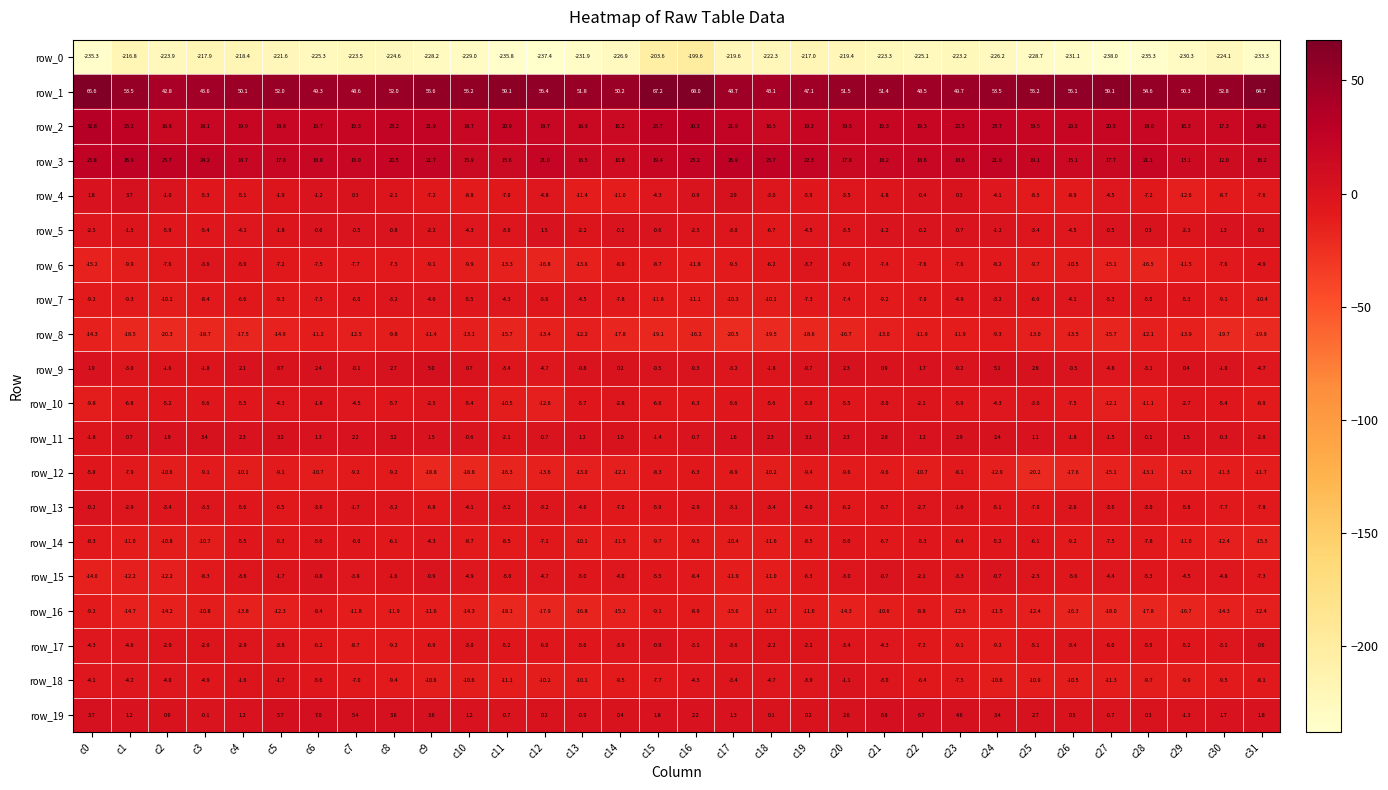

Reading left to right, what are all the values shown in this chart?

row_0: c0=-235.3	c1=-216.8	c2=-223.9	c3=-217.9	c4=-218.4	c5=-221.6	c6=-225.3	c7=-223.5	c8=-224.6	c9=-228.2	c10=-229.0	c11=-235.8	c12=-237.4	c13=-231.9	c14=-226.9	c15=-203.6	c16=-199.6	c17=-219.6	c18=-222.3	c19=-217.0	c20=-219.4	c21=-223.3	c22=-225.1	c23=-223.2	c24=-226.2	c25=-228.7	c26=-231.1	c27=-238.0	c28=-235.3	c29=-230.3	c30=-224.1	c31=-233.3
row_1: c0=66.6	c1=53.5	c2=42.8	c3=45.6	c4=50.1	c5=52.0	c6=49.3	c7=48.6	c8=52.0	c9=55.6	c10=55.2	c11=59.1	c12=56.4	c13=51.8	c14=50.2	c15=67.2	c16=68.0	c17=48.7	c18=43.1	c19=47.1	c20=51.5	c21=51.4	c22=48.5	c23=49.7	c24=53.5	c25=55.2	c26=56.1	c27=59.1	c28=54.6	c29=50.3	c30=52.8	c31=64.7
row_2: c0=32.8	c1=25.2	c2=16.8	c3=18.1	c4=19.9	c5=18.8	c6=19.7	c7=19.3	c8=23.2	c9=21.9	c10=18.7	c11=20.9	c12=18.7	c13=16.9	c14=16.2	c15=25.7	c16=30.2	c17=21.9	c18=16.5	c19=19.2	c20=19.5	c21=19.3	c22=19.3	c23=20.5	c24=23.7	c25=19.5	c26=20.0	c27=20.0	c28=18.0	c29=16.3	c30=17.3	c31=24.0
row_3: c0=25.8	c1=26.9	c2=25.7	c3=24.2	c4=18.7	c5=17.8	c6=18.8	c7=18.0	c8=20.5	c9=21.7	c10=15.9	c11=15.6	c12=21.0	c13=16.5	c14=10.8	c15=19.4	c16=23.2	c17=26.9	c18=25.7	c19=22.3	c20=17.8	c21=18.2	c22=18.6	c23=18.6	c24=21.9	c25=19.1	c26=15.1	c27=17.7	c28=21.1	c29=13.1	c30=12.0	c31=16.2
row_4: c0=1.8	c1=3.7	c2=-1.0	c3=-5.3	c4=-5.1	c5=-1.9	c6=-1.2	c7=0.3	c8=-2.1	c9=-7.2	c10=-8.8	c11=-7.0	c12=-4.8	c13=-11.4	c14=-11.0	c15=-4.3	c16=-0.9	c17=2.9	c18=-3.0	c19=-5.9	c20=-3.5	c21=-1.8	c22=-0.4	c23=0.3	c24=-4.1	c25=-8.5	c26=-8.9	c27=-4.5	c28=-7.2	c29=-12.6	c30=-8.7	c31=-7.6
row_5: c0=-2.5	c1=-1.5	c2=-5.9	c3=-5.4	c4=-4.1	c5=-1.8	c6=-0.6	c7=-0.5	c8=-0.8	c9=-2.2	c10=-4.3	c11=-3.0	c12=1.5	c13=-2.2	c14=-0.1	c15=-0.6	c16=-2.5	c17=-3.0	c18=-6.7	c19=-4.5	c20=-3.5	c21=-1.2	c22=-0.2	c23=-0.7	c24=-1.2	c25=-3.4	c26=-4.5	c27=-0.5	c28=0.3	c29=-2.3	c30=1.3	c31=0.1
row_6: c0=-15.2	c1=-9.9	c2=-7.6	c3=-3.6	c4=-5.9	c5=-7.2	c6=-7.5	c7=-7.7	c8=-7.5	c9=-9.1	c10=-9.9	c11=-13.3	c12=-16.8	c13=-13.6	c14=-8.9	c15=-8.7	c16=-11.8	c17=-9.5	c18=-6.2	c19=-3.7	c20=-6.9	c21=-7.4	c22=-7.6	c23=-7.6	c24=-8.2	c25=-9.7	c26=-10.5	c27=-15.1	c28=-16.5	c29=-11.5	c30=-7.6	c31=-4.9
row_7: c0=-9.2	c1=-9.3	c2=-10.1	c3=-8.4	c4=-6.6	c5=-9.3	c6=-7.5	c7=-6.0	c8=-3.2	c9=-4.6	c10=-5.5	c11=-4.3	c12=-5.6	c13=-4.5	c14=-7.8	c15=-11.8	c16=-11.1	c17=-10.3	c18=-10.1	c19=-7.3	c20=-7.4	c21=-9.2	c22=-7.0	c23=-4.9	c24=-3.2	c25=-6.0	c26=-4.1	c27=-5.3	c28=-5.0	c29=-5.3	c30=-9.1	c31=-10.4
row_8: c0=-14.3	c1=-18.5	c2=-20.3	c3=-18.7	c4=-17.5	c5=-14.9	c6=-11.2	c7=-12.5	c8=-9.8	c9=-11.4	c10=-13.1	c11=-15.7	c12=-13.4	c13=-12.2	c14=-17.8	c15=-19.1	c16=-16.2	c17=-20.5	c18=-19.5	c19=-18.6	c20=-16.7	c21=-13.0	c22=-11.9	c23=-11.9	c24=-9.3	c25=-13.0	c26=-13.5	c27=-15.7	c28=-12.1	c29=-13.9	c30=-19.7	c31=-19.9
row_9: c0=1.9	c1=-3.0	c2=-1.6	c3=-1.8	c4=2.1	c5=0.7	c6=2.4	c7=-0.1	c8=2.7	c9=5.0	c10=0.7	c11=-3.4	c12=-4.7	c13=-0.8	c14=0.2	c15=-0.5	c16=-0.3	c17=-3.2	c18=-1.8	c19=-0.7	c20=2.3	c21=0.9	c22=1.7	c23=-0.2	c24=5.1	c25=2.8	c26=-0.5	c27=-4.8	c28=-3.1	c29=0.4	c30=-1.0	c31=-4.7
row_10: c0=-9.8	c1=-6.8	c2=-5.2	c3=-5.6	c4=-5.5	c5=-4.3	c6=-1.8	c7=-4.5	c8=-5.7	c9=-2.5	c10=-5.4	c11=-10.5	c12=-12.6	c13=-5.7	c14=-2.8	c15=-6.6	c16=-6.3	c17=-5.6	c18=-5.6	c19=-5.8	c20=-5.5	c21=-3.0	c22=-2.1	c23=-5.9	c24=-4.3	c25=-3.0	c26=-7.5	c27=-12.1	c28=-11.1	c29=-2.7	c30=-5.4	c31=-8.9
row_11: c0=-1.8	c1=0.7	c2=1.9	c3=3.4	c4=2.3	c5=3.2	c6=1.3	c7=2.2	c8=3.2	c9=1.5	c10=-0.6	c11=-2.1	c12=-0.7	c13=1.2	c14=1.0	c15=-1.4	c16=-0.7	c17=1.6	c18=2.3	c19=3.1	c20=2.3	c21=2.8	c22=1.2	c23=2.9	c24=2.4	c25=1.1	c26=-1.8	c27=-1.5	c28=-0.1	c29=1.5	c30=-0.3	c31=-2.8
row_12: c0=-5.8	c1=-7.9	c2=-10.6	c3=-9.1	c4=-10.1	c5=-9.1	c6=-10.7	c7=-9.2	c8=-9.2	c9=-18.8	c10=-18.8	c11=-16.3	c12=-13.6	c13=-13.0	c14=-12.1	c15=-8.3	c16=-6.3	c17=-8.9	c18=-10.2	c19=-9.4	c20=-9.6	c21=-9.6	c22=-10.7	c23=-8.1	c24=-12.9	c25=-20.2	c26=-17.6	c27=-15.1	c28=-13.1	c29=-13.2	c30=-11.3	c31=-11.7
row_13: c0=-0.2	c1=-2.9	c2=-3.4	c3=-3.5	c4=-5.6	c5=-6.5	c6=-3.6	c7=-1.7	c8=-3.2	c9=-6.8	c10=-4.1	c11=-3.2	c12=-3.2	c13=-4.6	c14=-7.0	c15=-5.9	c16=-2.9	c17=-3.1	c18=-3.4	c19=-4.0	c20=-6.2	c21=-5.7	c22=-2.7	c23=-1.6	c24=-5.1	c25=-7.0	c26=-2.6	c27=-3.6	c28=-3.0	c29=-5.8	c30=-7.7	c31=-7.8
row_14: c0=-8.3	c1=-11.0	c2=-10.8	c3=-10.7	c4=-5.5	c5=-6.3	c6=-5.6	c7=-6.0	c8=-6.1	c9=-4.3	c10=-8.7	c11=-8.5	c12=-7.1	c13=-10.1	c14=-11.5	c15=-9.7	c16=-9.5	c17=-10.4	c18=-11.6	c19=-8.5	c20=-5.0	c21=-6.7	c22=-5.3	c23=-6.4	c24=-5.2	c25=-6.1	c26=-9.2	c27=-7.5	c28=-7.8	c29=-11.0	c30=-12.4	c31=-15.5
row_15: c0=-14.0	c1=-12.2	c2=-12.2	c3=-8.3	c4=-3.6	c5=-1.7	c6=-0.8	c7=-3.8	c8=-1.6	c9=-0.9	c10=-4.9	c11=-5.0	c12=-4.7	c13=-5.0	c14=-4.0	c15=-5.5	c16=-8.4	c17=-11.9	c18=-11.0	c19=-6.3	c20=-3.0	c21=-0.7	c22=-2.1	c23=-3.3	c24=-0.7	c25=-2.5	c26=-5.6	c27=-4.4	c28=-5.3	c29=-4.5	c30=-4.8	c31=-7.3
row_16: c0=-9.2	c1=-14.7	c2=-14.2	c3=-10.8	c4=-13.8	c5=-12.3	c6=-8.4	c7=-11.8	c8=-11.9	c9=-11.6	c10=-14.3	c11=-18.1	c12=-17.9	c13=-16.8	c14=-15.2	c15=-9.1	c16=-8.9	c17=-15.6	c18=-11.7	c19=-11.6	c20=-14.3	c21=-10.6	c22=-8.8	c23=-12.6	c24=-11.5	c25=-12.4	c26=-16.3	c27=-18.0	c28=-17.8	c29=-16.7	c30=-14.3	c31=-12.4
row_17: c0=-4.3	c1=-4.6	c2=-2.9	c3=-2.0	c4=-2.9	c5=-3.8	c6=-6.2	c7=-8.7	c8=-9.2	c9=-6.9	c10=-3.0	c11=-5.2	c12=-6.0	c13=-5.6	c14=-3.9	c15=-0.9	c16=-3.1	c17=-3.6	c18=-2.2	c19=-2.1	c20=-3.4	c21=-4.3	c22=-7.2	c23=-9.1	c24=-9.2	c25=-5.1	c26=-3.4	c27=-6.0	c28=-5.9	c29=-5.2	c30=-3.1	c31=0.6
row_18: c0=-4.1	c1=-4.2	c2=-4.0	c3=-4.9	c4=-1.6	c5=-1.7	c6=-5.6	c7=-7.0	c8=-9.4	c9=-10.6	c10=-10.6	c11=-11.1	c12=-10.2	c13=-10.1	c14=-9.5	c15=-7.7	c16=-4.5	c17=-3.4	c18=-4.7	c19=-3.9	c20=-1.1	c21=-3.0	c22=-6.4	c23=-7.5	c24=-10.6	c25=-10.9	c26=-10.5	c27=-11.3	c28=-9.7	c29=-9.9	c30=-9.5	c31=-8.1
row_19: c0=3.7	c1=1.2	c2=0.6	c3=-0.1	c4=1.2	c5=5.7	c6=7.0	c7=5.4	c8=3.6	c9=3.6	c10=1.2	c11=-0.7	c12=0.2	c13=-0.9	c14=0.4	c15=1.8	c16=2.2	c17=1.3	c18=0.1	c19=0.2	c20=2.6	c21=6.8	c22=6.7	c23=4.6	c24=3.4	c25=2.7	c26=0.5	c27=-0.7	c28=0.3	c29=-1.3	c30=1.7	c31=1.8